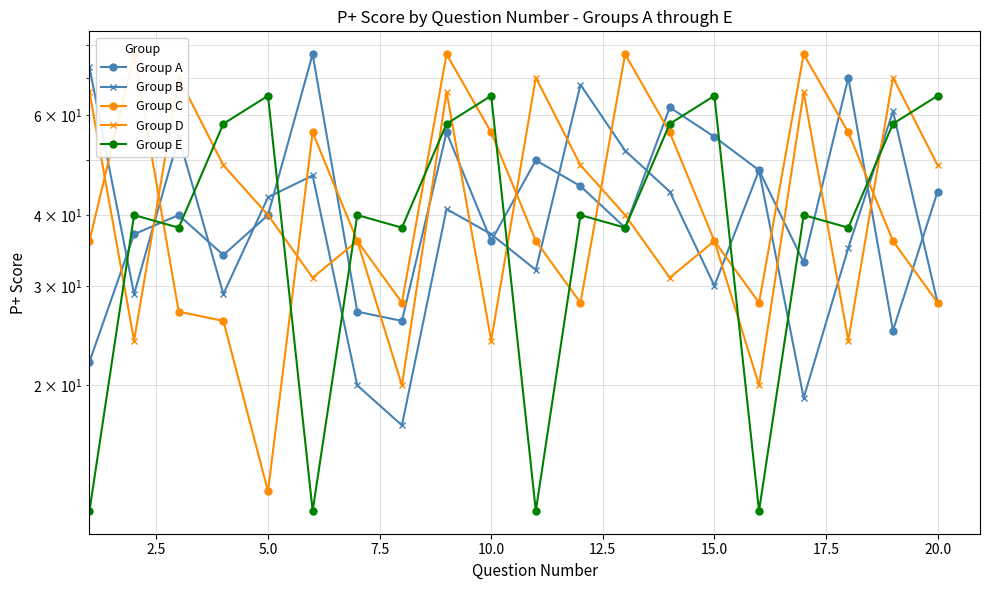

What is the minimum value for Group E?

12